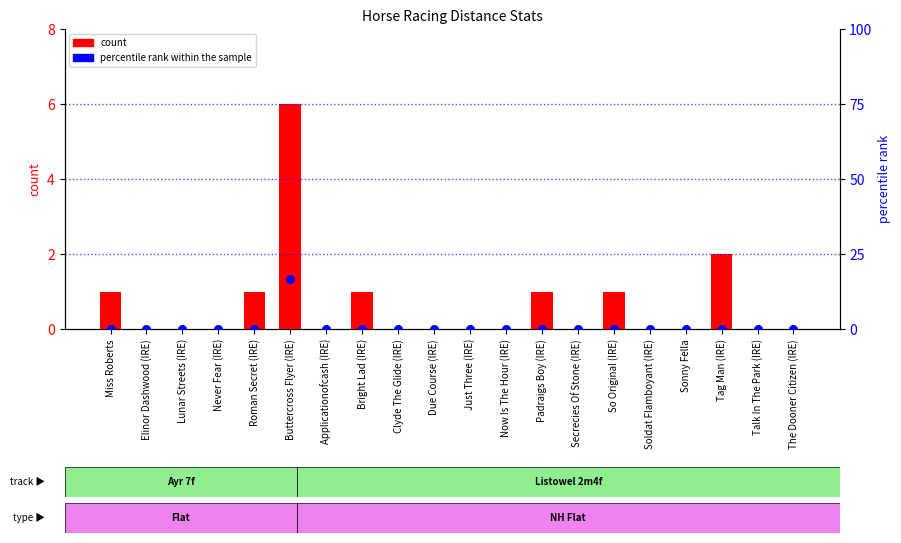

At which category is the sum across all series the highest?

Buttercross Flyer (IRE)